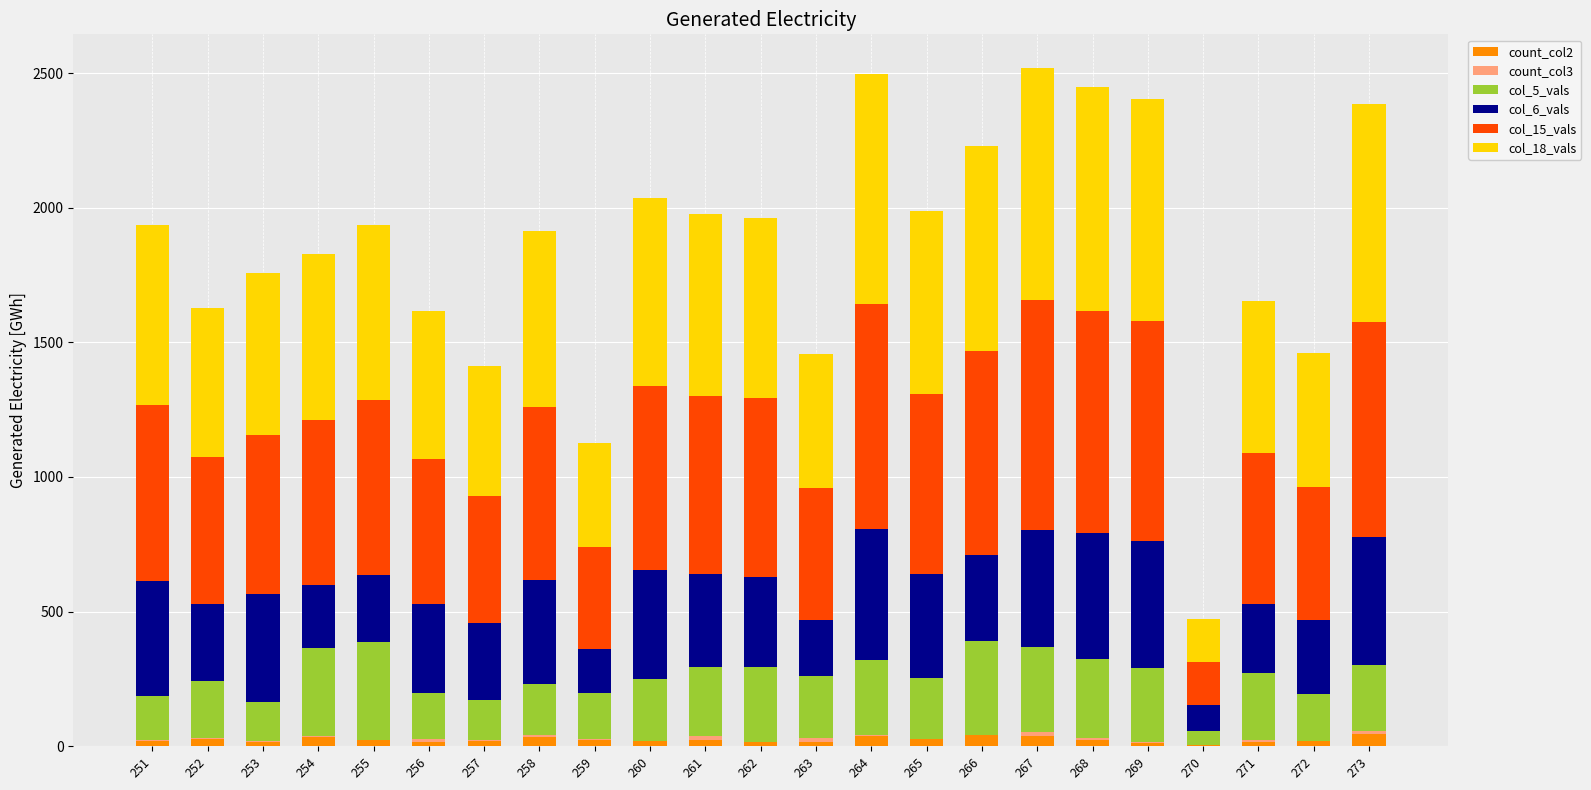

What is the total value across all series at 263?

1455